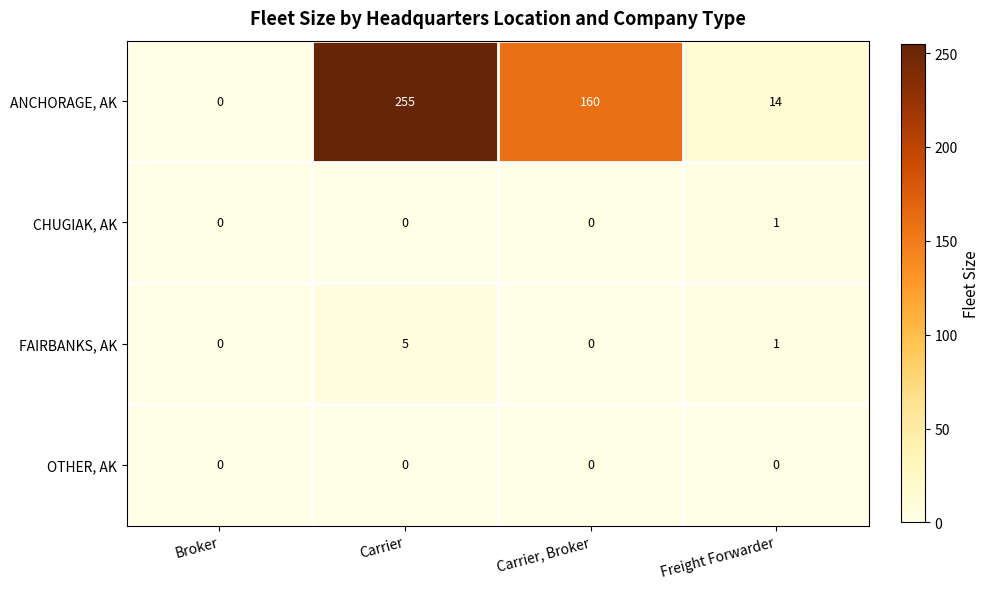

How many distinct data groups are displayed?

4